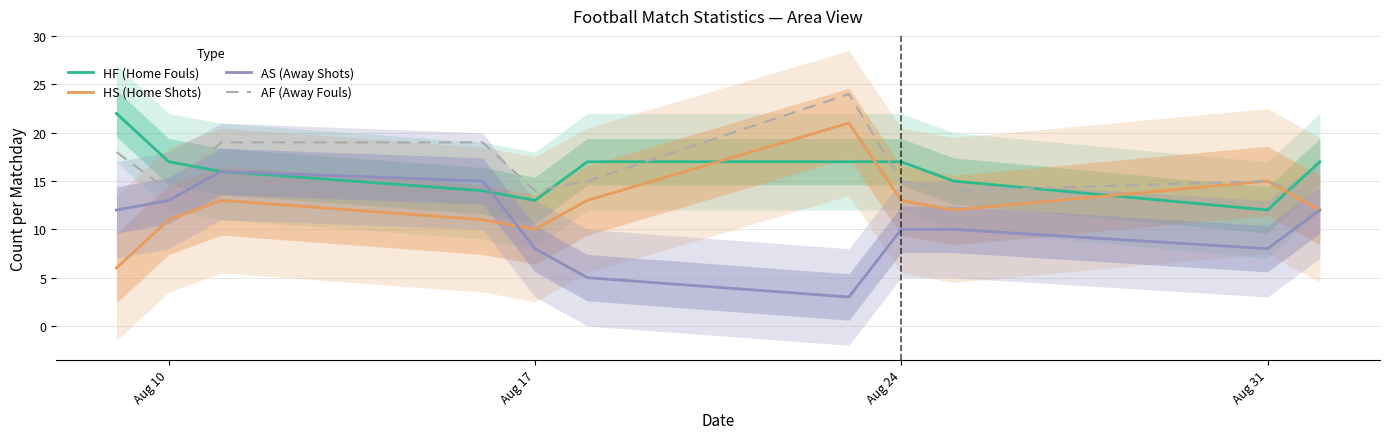

The value of HS (Home Shots) at Aug 31 is 8. True or false?

False